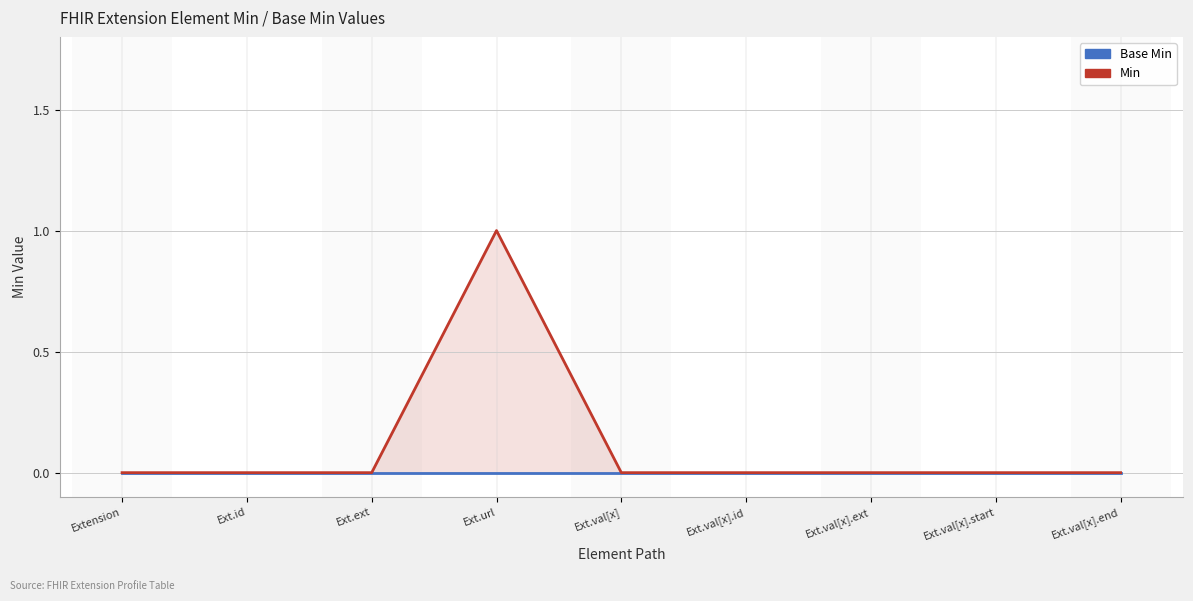

At which label does Base Min reach its peak?

Extension